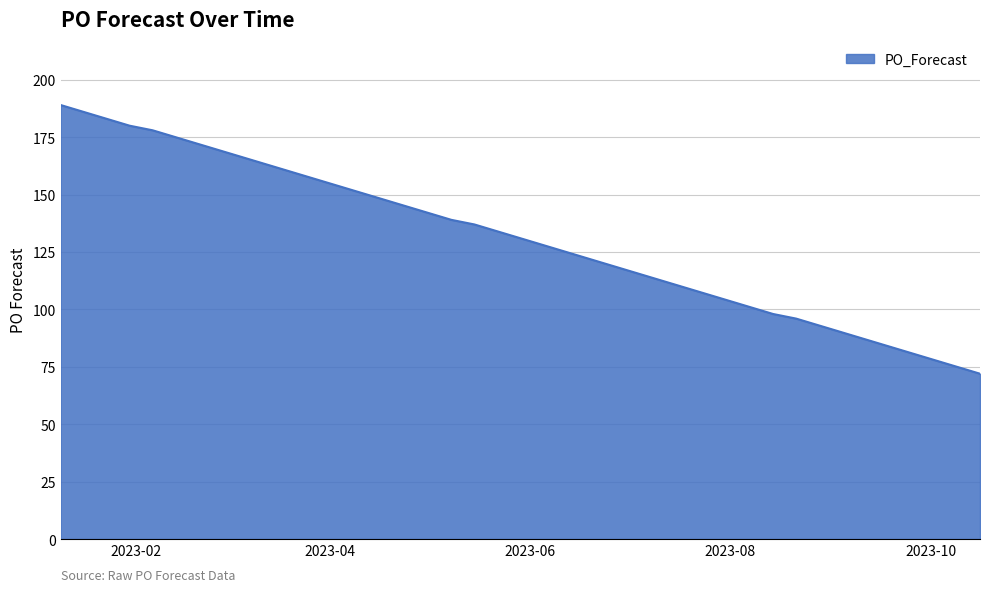

What is the difference between the maximum and minimum values?

117